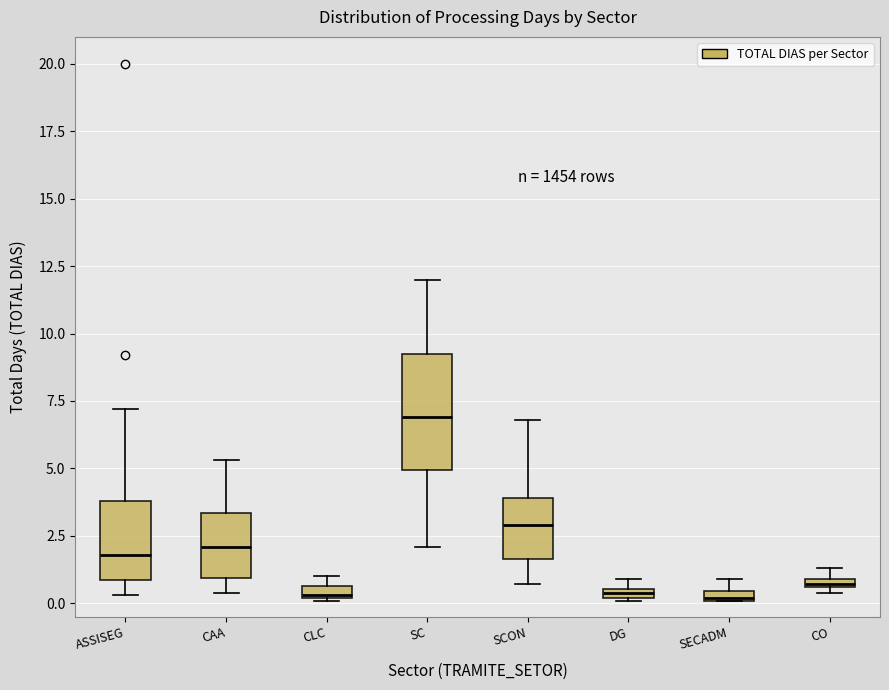

Which box's median line is the highest?

SC